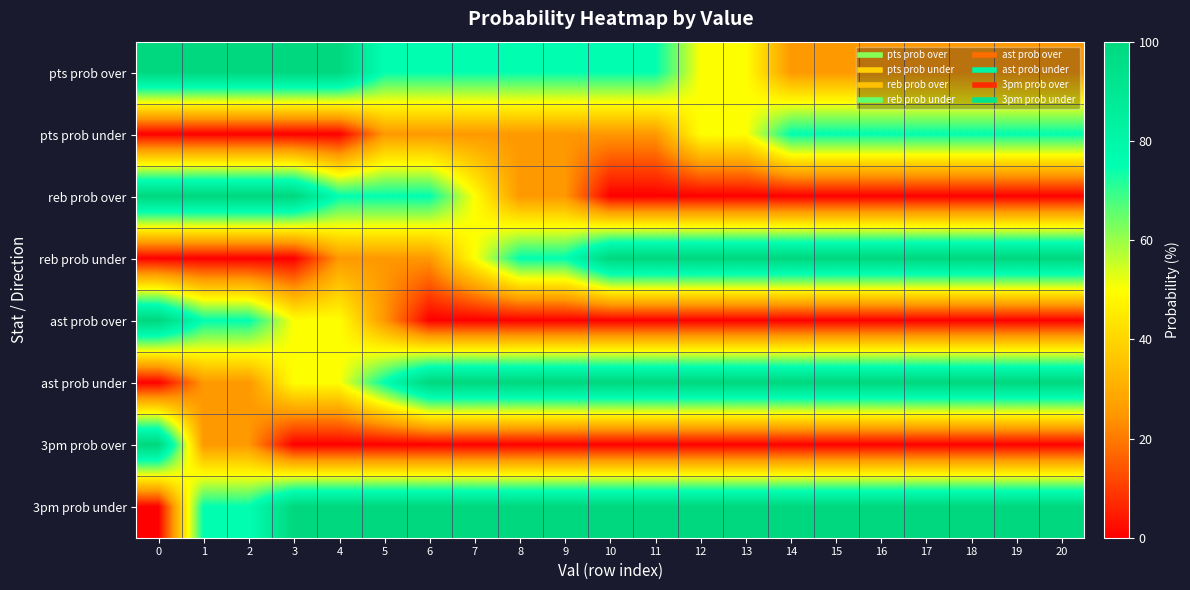

Reading left to right, what are all the values shown in this chart?

pts prob over: 0=100	1=100	2=100	3=100	4=100	5=75	6=75	7=75	8=75	9=75	10=75	11=75	12=50	13=50	14=25	15=25	16=25	17=25	18=25	19=25	20=25
pts prob under: 0=0	1=0	2=0	3=0	4=0	5=25	6=25	7=25	8=25	9=25	10=25	11=25	12=50	13=50	14=75	15=75	16=75	17=75	18=75	19=75	20=75
reb prob over: 0=100	1=100	2=100	3=100	4=75	5=75	6=75	7=50	8=25	9=25	10=0	11=0	12=0	13=0	14=0	15=0	16=0	17=0	18=0	19=0	20=0
reb prob under: 0=0	1=0	2=0	3=0	4=25	5=25	6=25	7=50	8=75	9=75	10=100	11=100	12=100	13=100	14=100	15=100	16=100	17=100	18=100	19=100	20=100
ast prob over: 0=100	1=75	2=75	3=50	4=50	5=25	6=0	7=0	8=0	9=0	10=0	11=0	12=0	13=0	14=0	15=0	16=0	17=0	18=0	19=0	20=0
ast prob under: 0=0	1=25	2=25	3=50	4=50	5=75	6=100	7=100	8=100	9=100	10=100	11=100	12=100	13=100	14=100	15=100	16=100	17=100	18=100	19=100	20=100
3pm prob over: 0=100	1=25	2=25	3=0	4=0	5=0	6=0	7=0	8=0	9=0	10=0	11=0	12=0	13=0	14=0	15=0	16=0	17=0	18=0	19=0	20=0
3pm prob under: 0=0	1=75	2=75	3=100	4=100	5=100	6=100	7=100	8=100	9=100	10=100	11=100	12=100	13=100	14=100	15=100	16=100	17=100	18=100	19=100	20=100